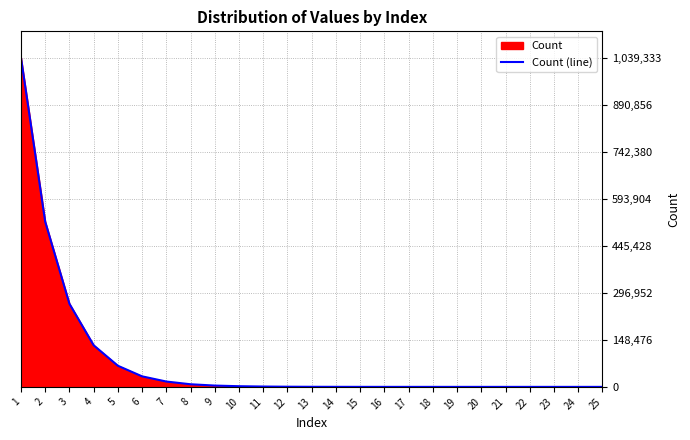

Reading right to left, list all the values displayed in this chart.

25=0	24=0	23=0	22=0	21=3	20=3	19=5	18=12	17=14	16=26	15=49	14=149	13=249	12=516	11=1054	10=2088	9=4101	8=8272	7=16829	6=33201	5=66697	4=131367	3=262407	2=521481	1=1039333